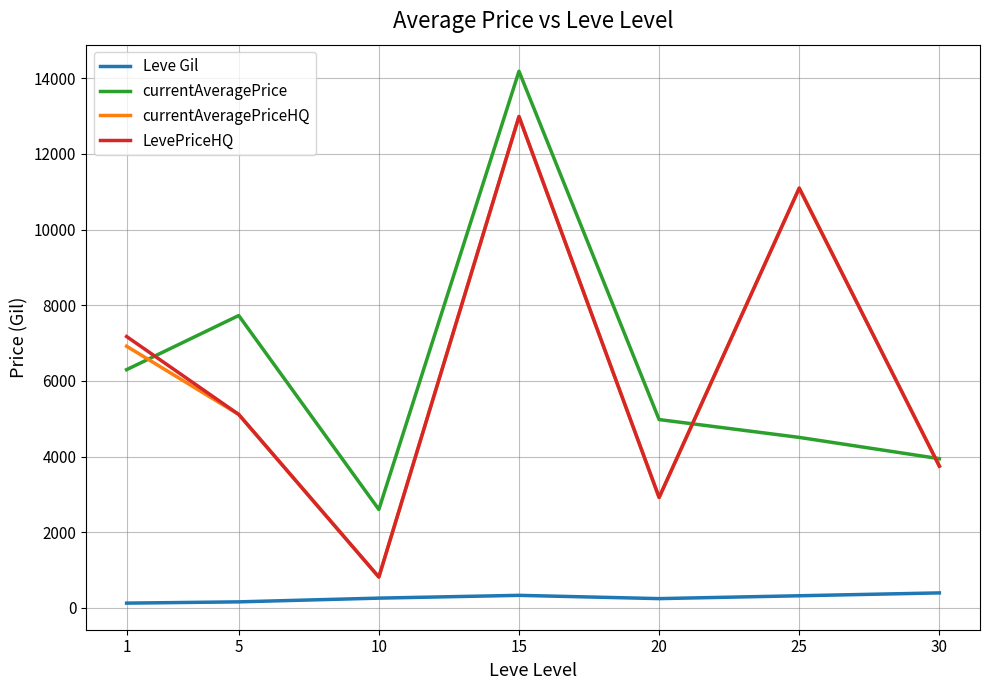

The value of LevePriceHQ at 30 is 3745.2. True or false?

True